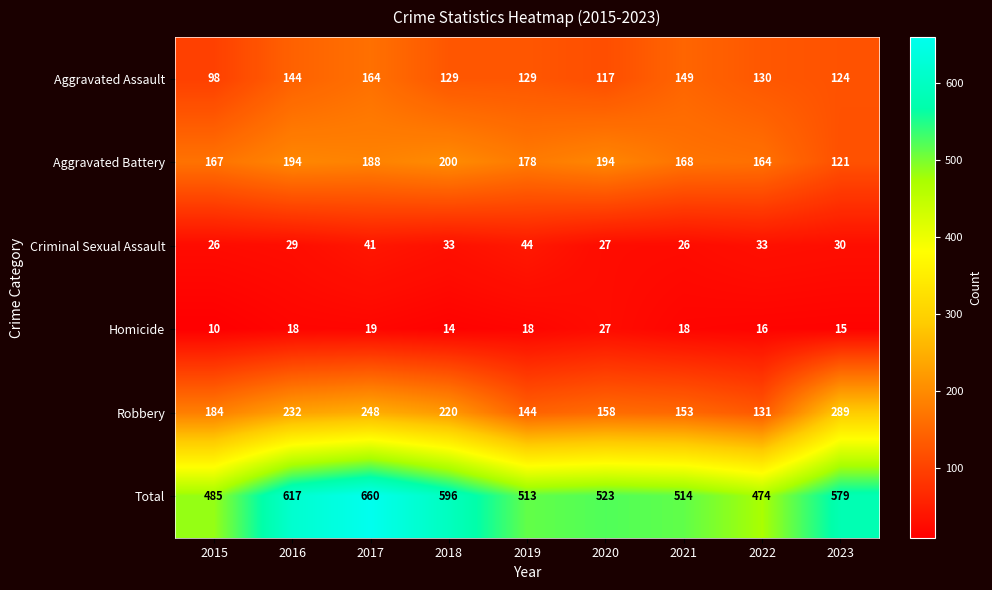

What is the spread (max minus min) of values at 2019?

495